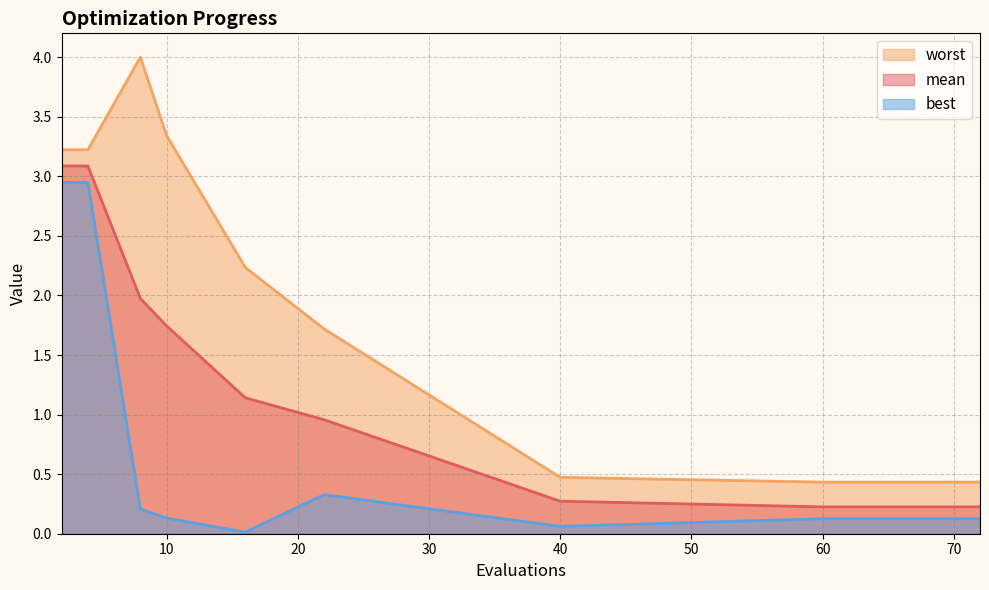

Where is worst nearest to the value 2?

16